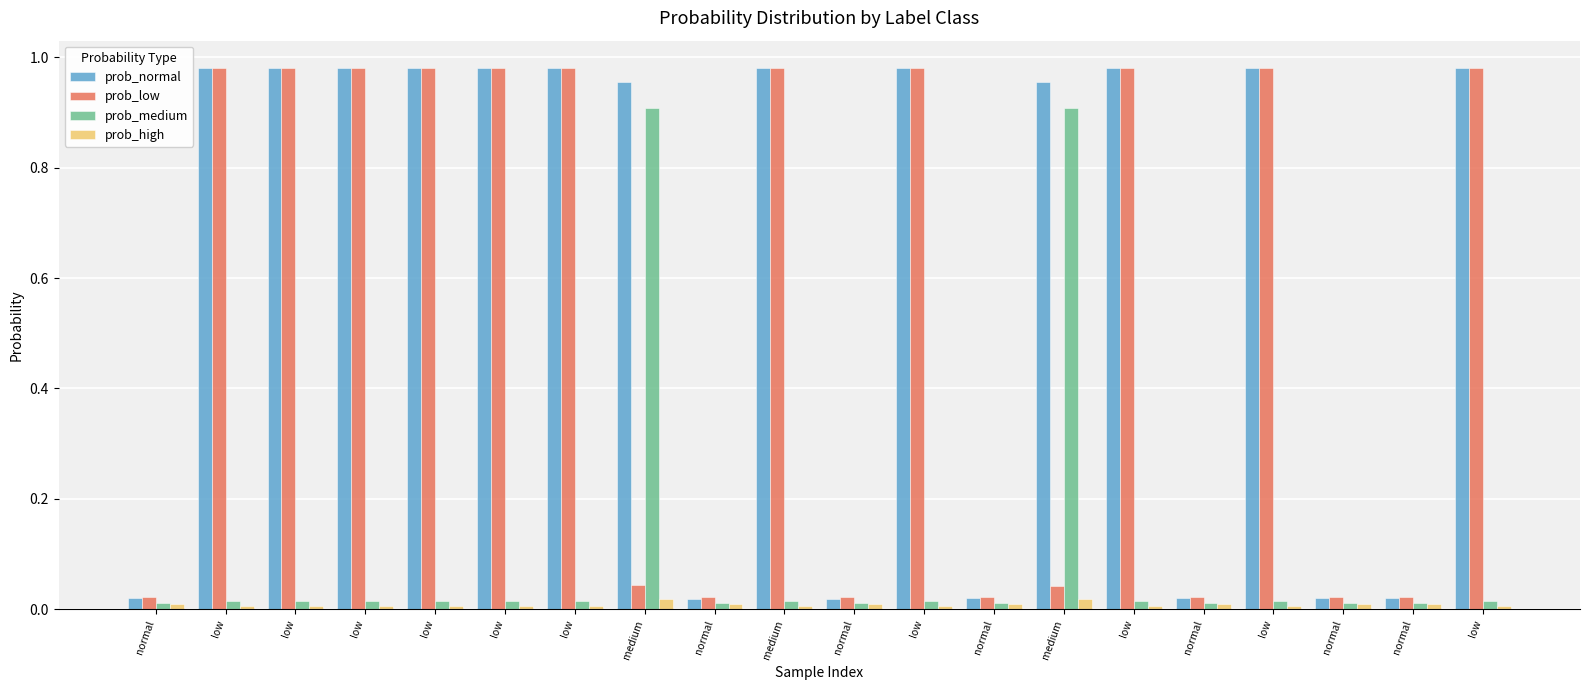

Which category has the lowest value across all series?

low